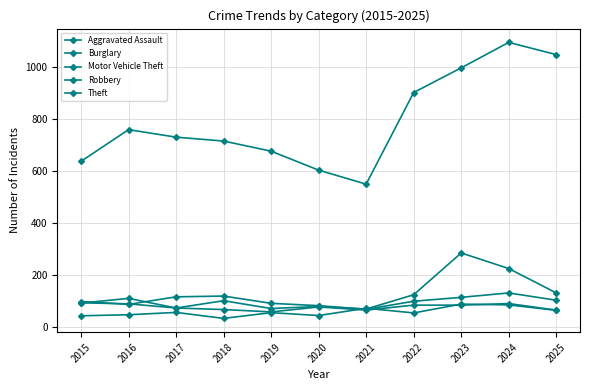

At 2020, list the series in order from smallest to largest.

Aggravated Assault, Robbery, Motor Vehicle Theft, Burglary, Theft